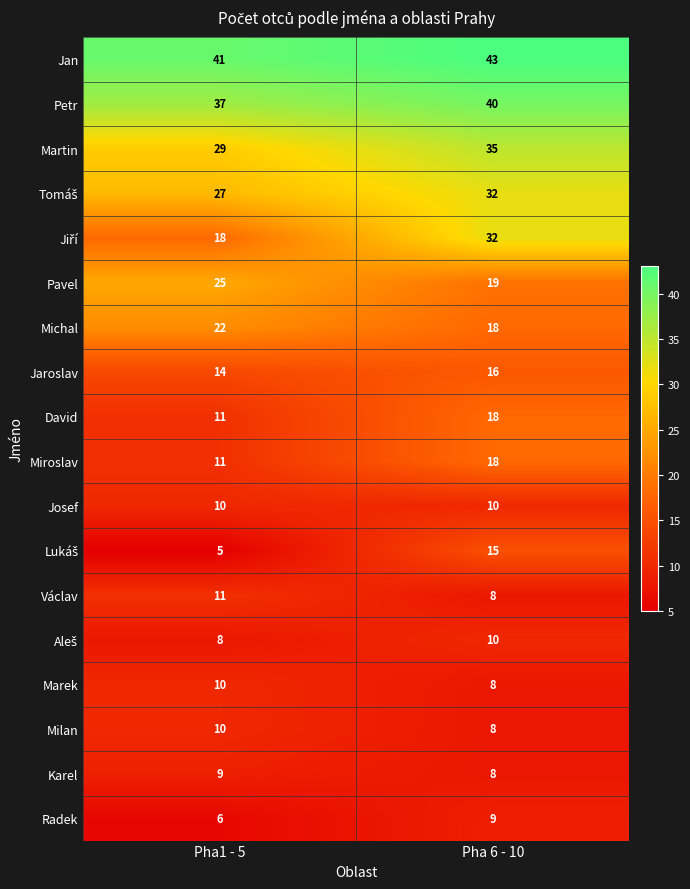

What is the smallest value displayed?

5